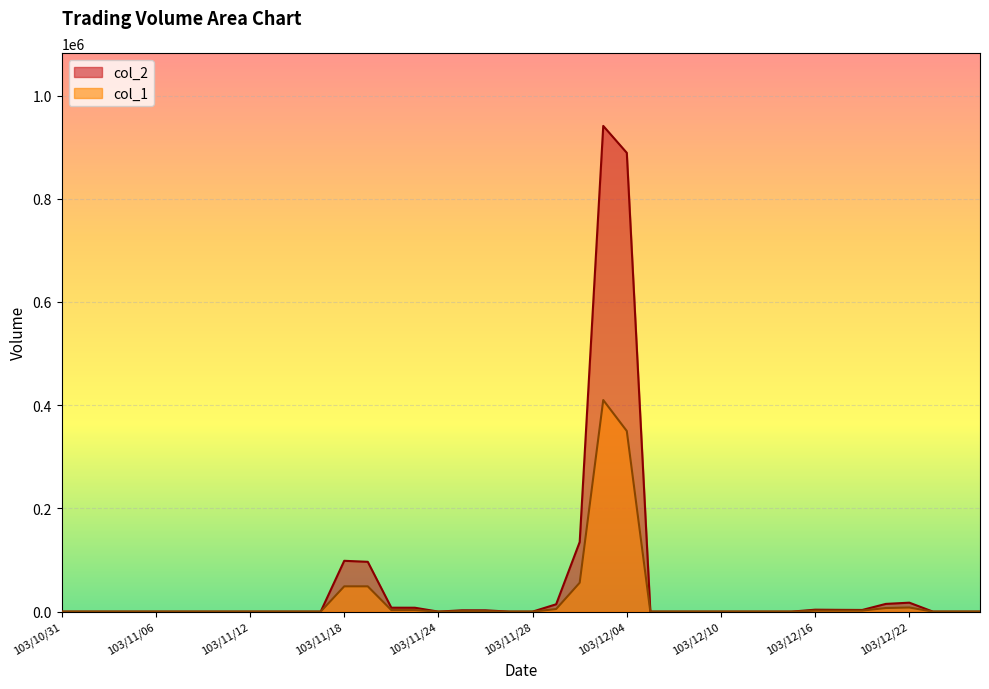

Between 103/12/05 and 103/11/13, which is larger?

103/12/05